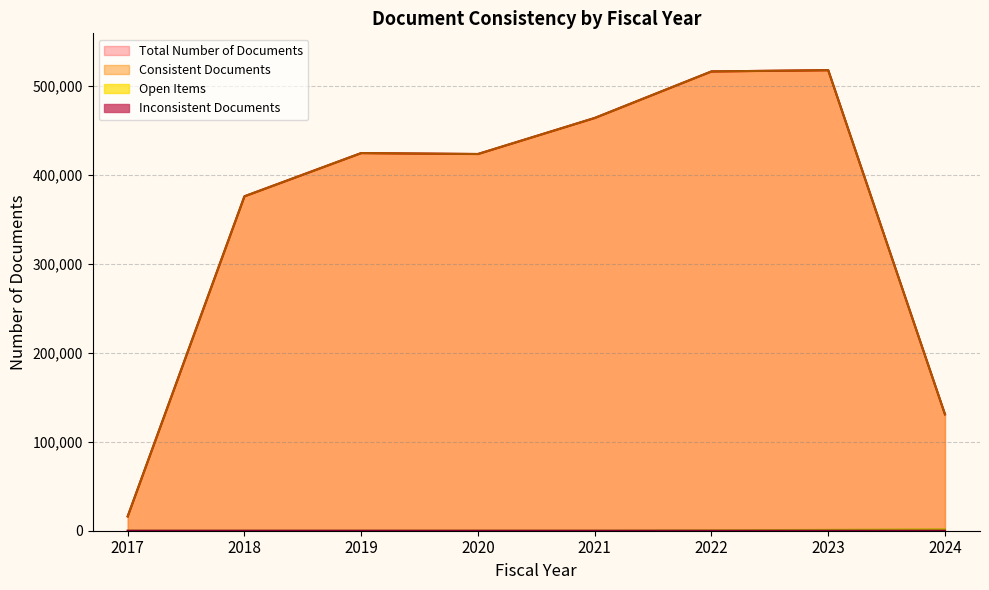

Is it true that Consistent Documents equals 90192 at 2018?

False